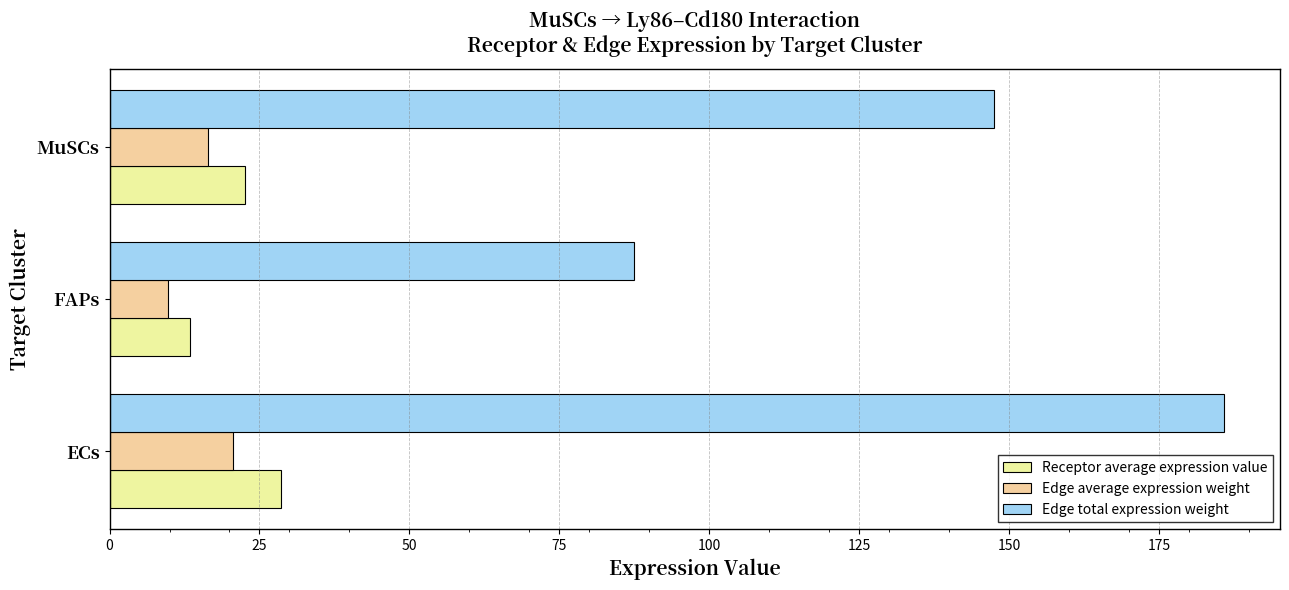

At which label does Receptor average expression value reach its minimum?

FAPs